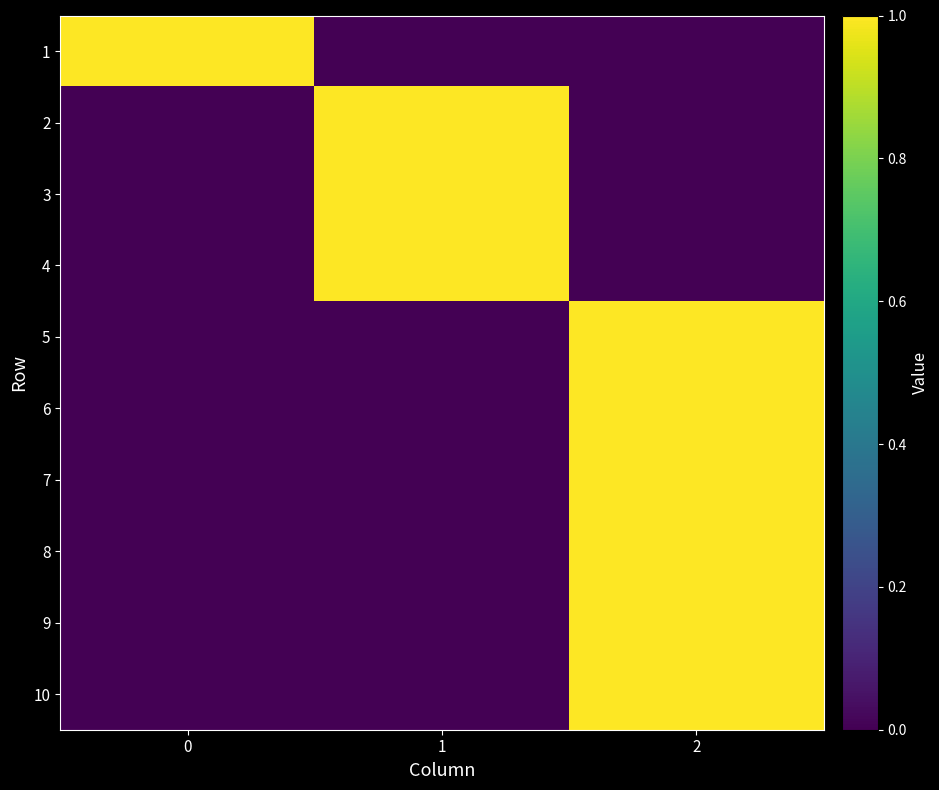

Reading right to left, extract all data points from this chart.

1: 2=0	1=0	0=1
2: 2=0	1=1	0=0
3: 2=0	1=1	0=0
4: 2=0	1=1	0=0
5: 2=1	1=0	0=0
6: 2=1	1=0	0=0
7: 2=1	1=0	0=0
8: 2=1	1=0	0=0
9: 2=1	1=0	0=0
10: 2=1	1=0	0=0